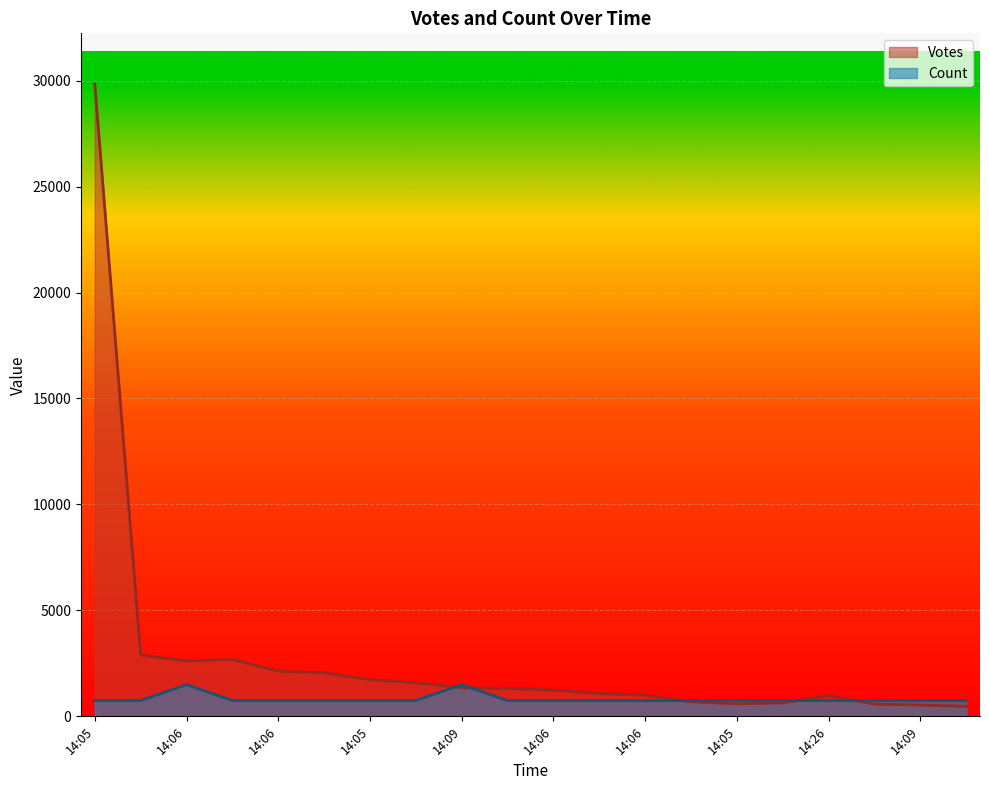

How many values in the Votes series are below 1321?

10